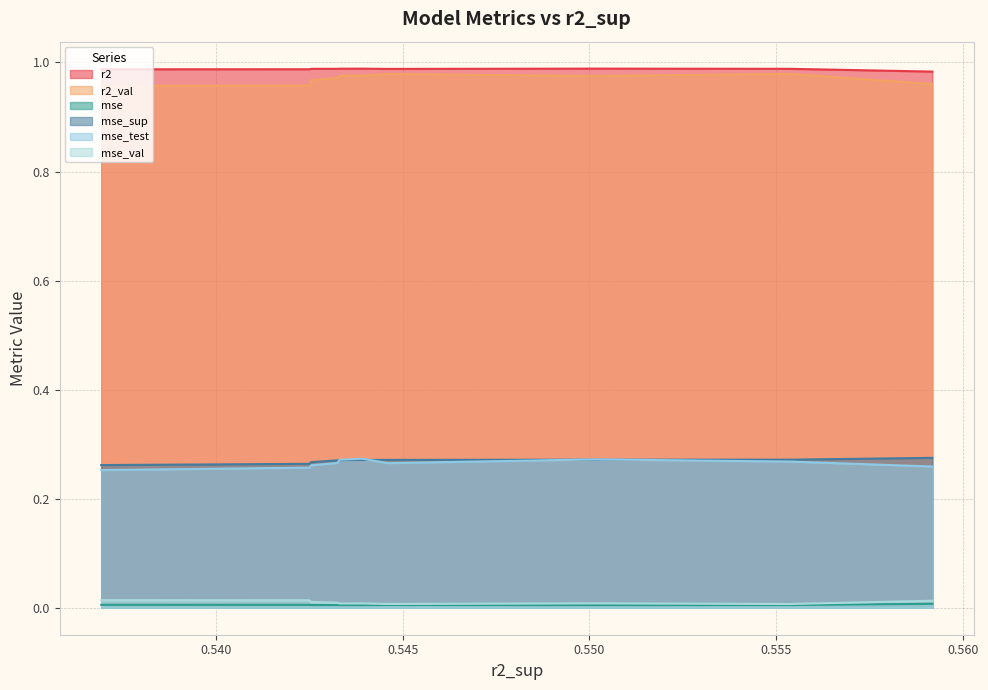

What are all the series names shown in the legend?

r2, r2_val, mse, mse_sup, mse_test, mse_val